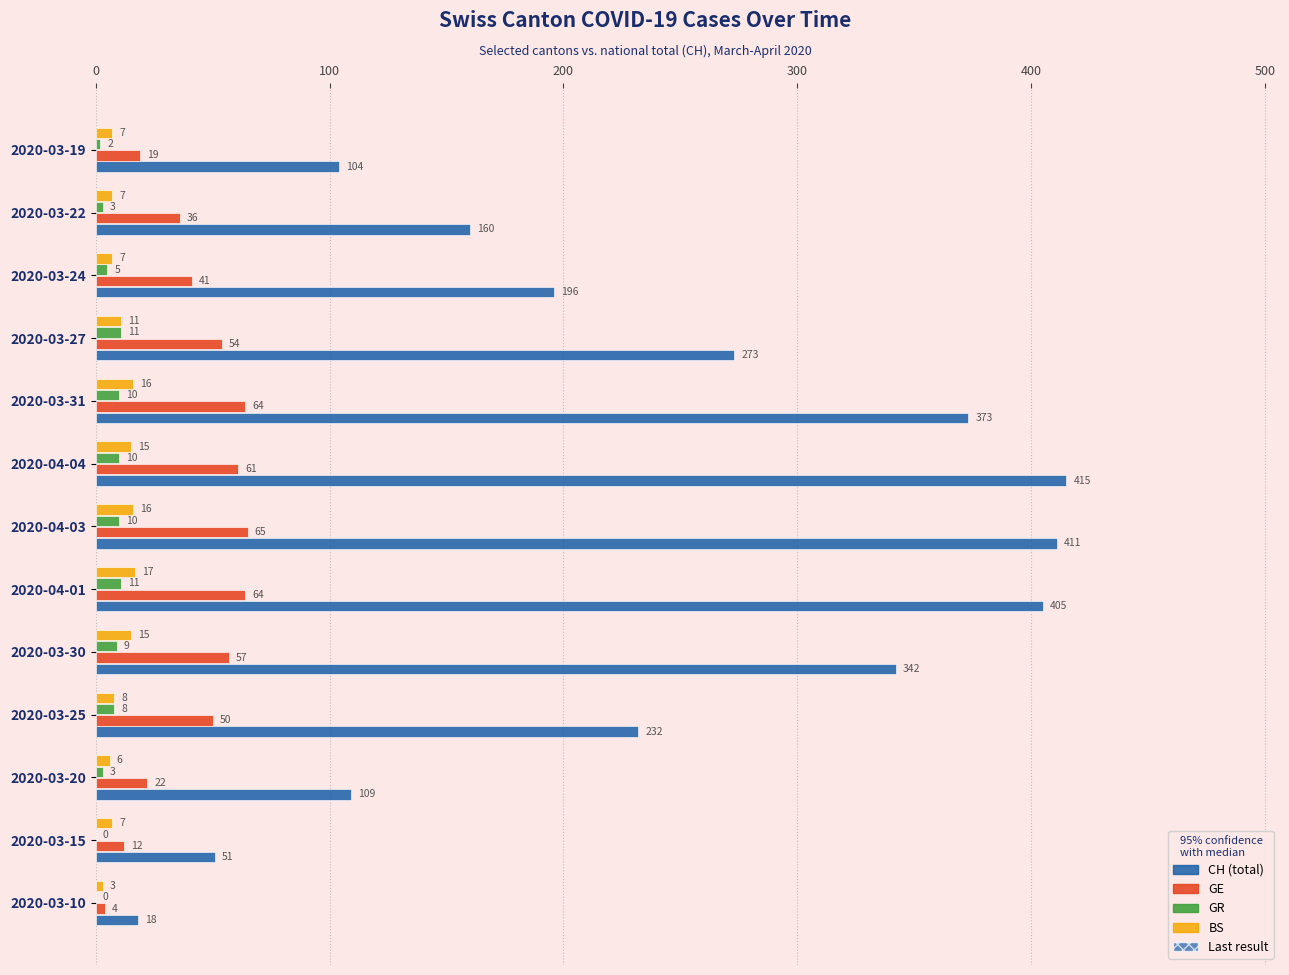

What is the sum of all CH (total) values?

3089